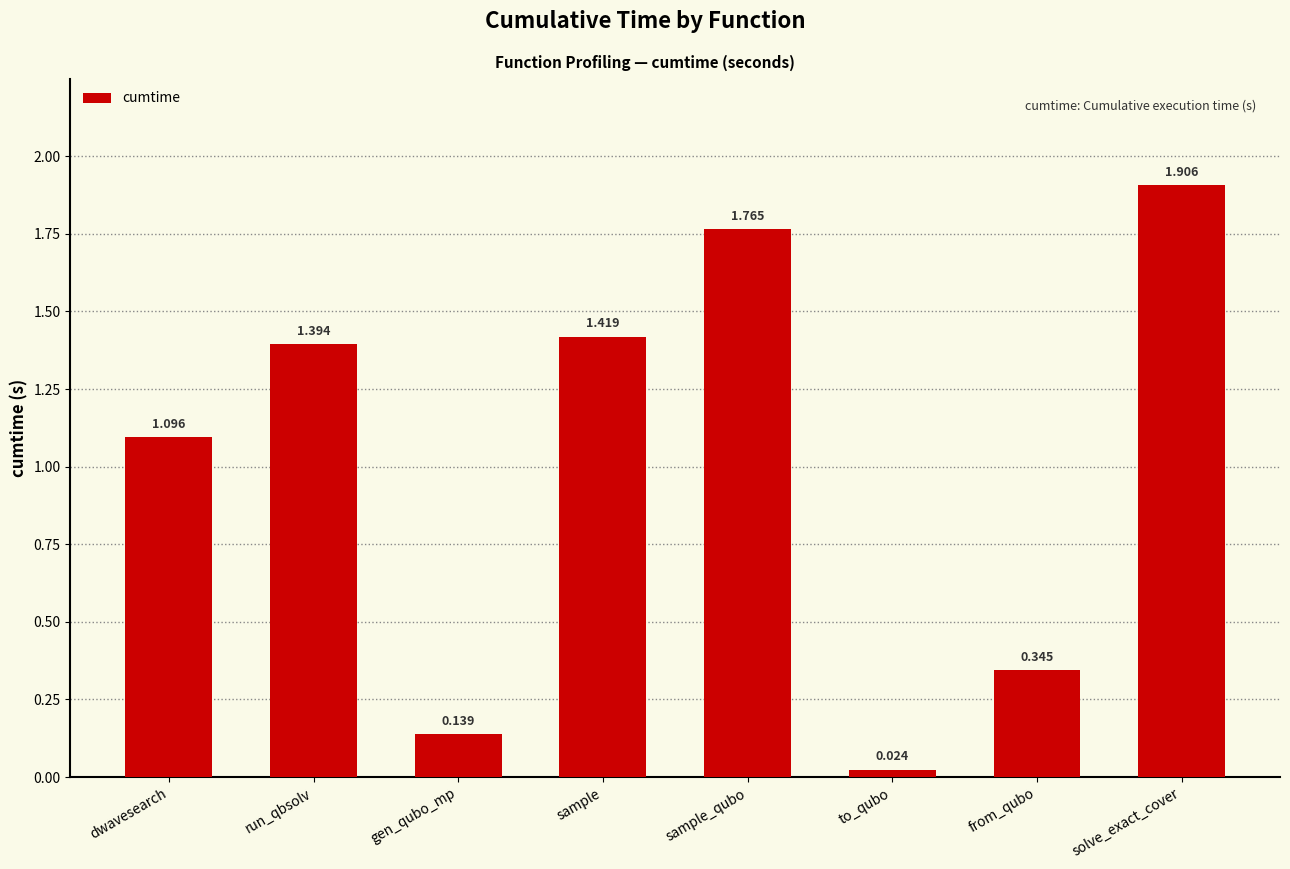

What is the label of the 8th bar from the left?

solve_exact_cover